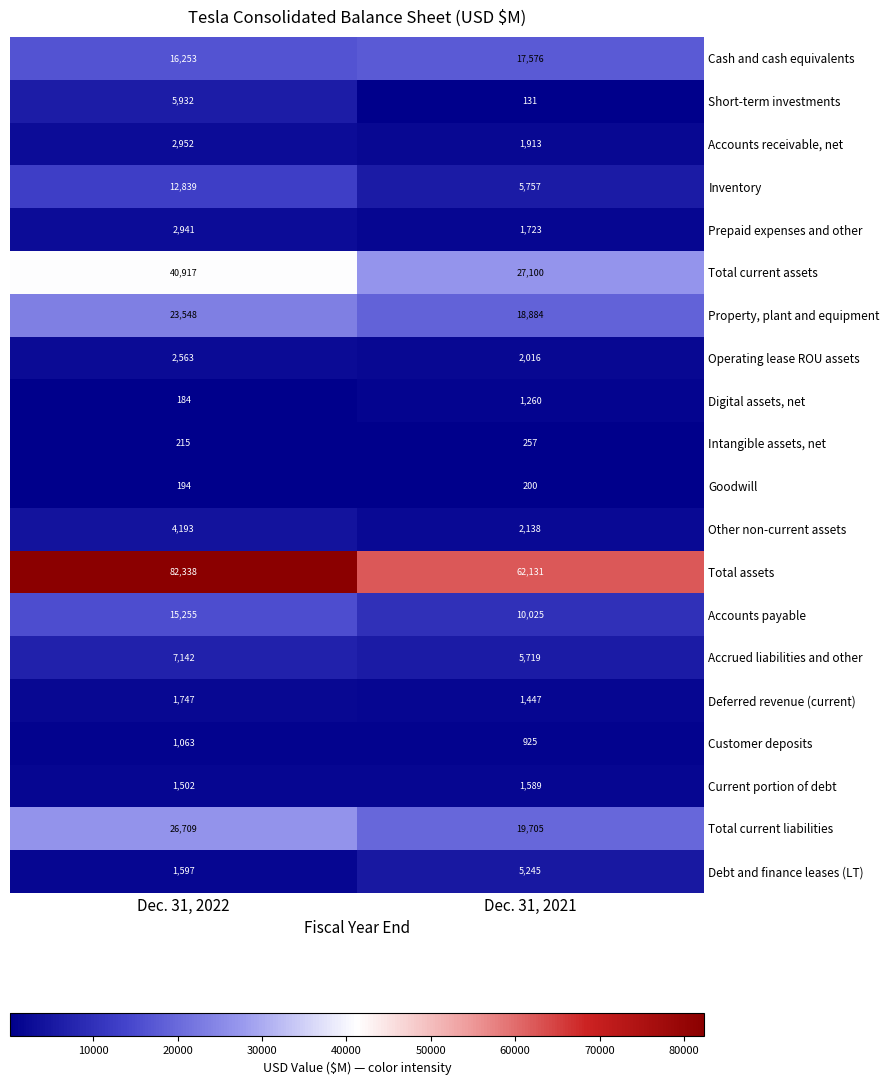

What is the approximate value of Customer deposits at Dec. 31, 2022, to the nearest 50?

1050